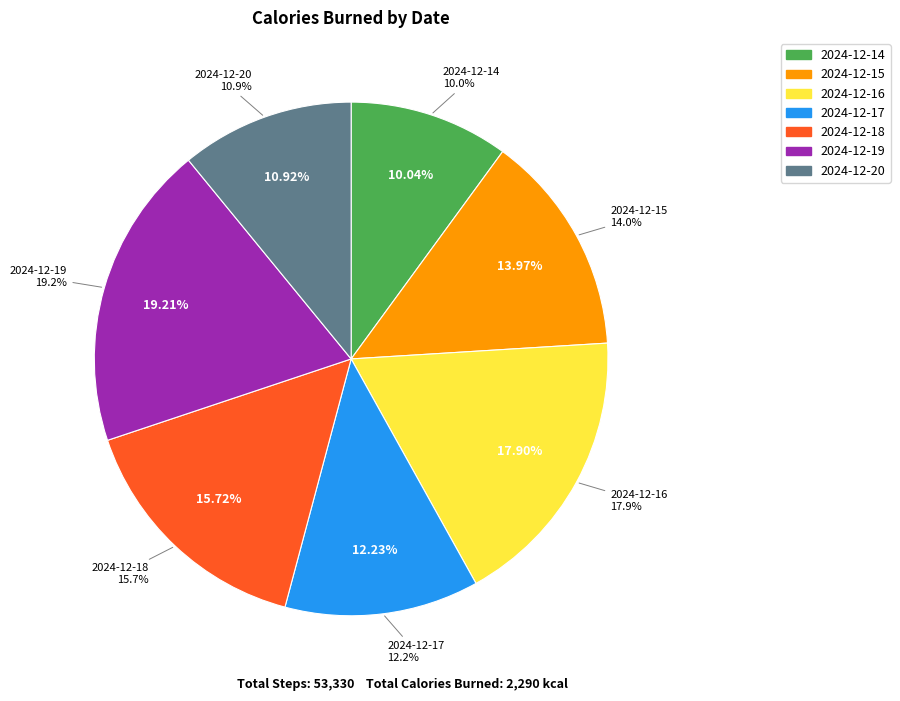

To the nearest percent, what percentage of the pie is 2024-12-20?

11%